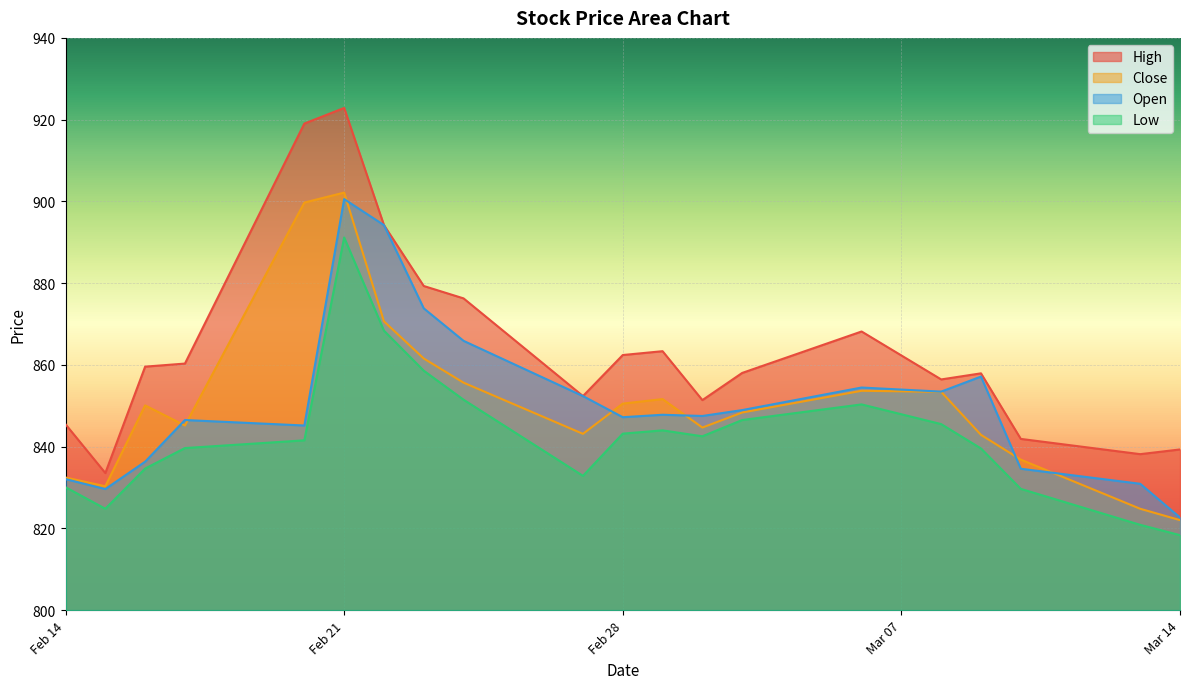

How many values in the Low series exceed 842?

10